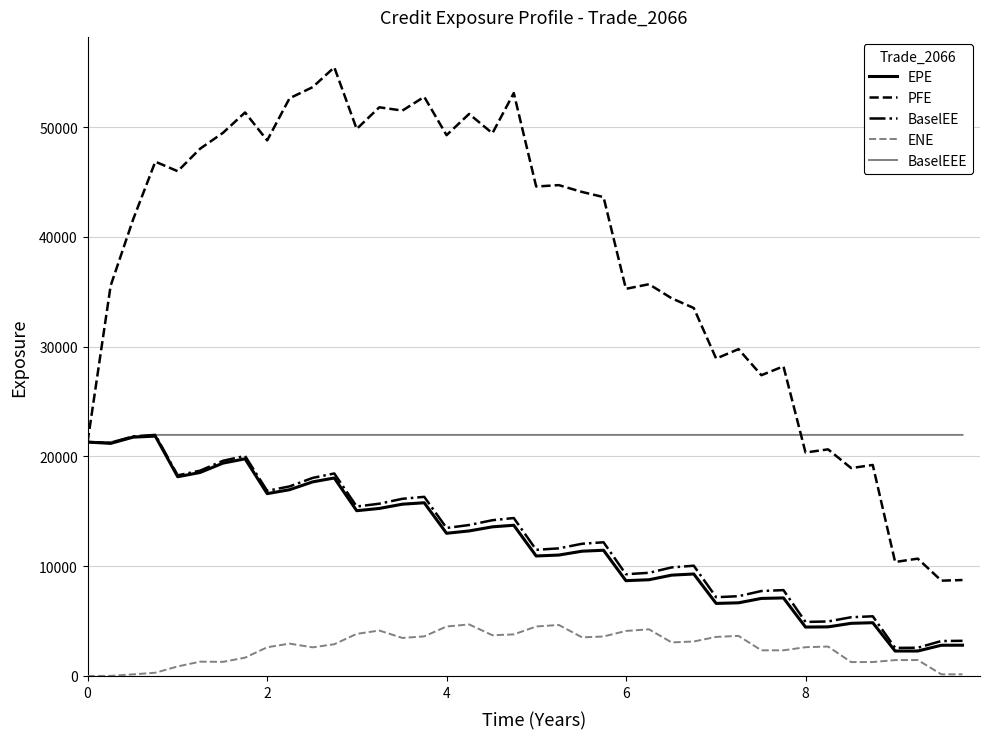

Which series has the widest spread of values?

PFE